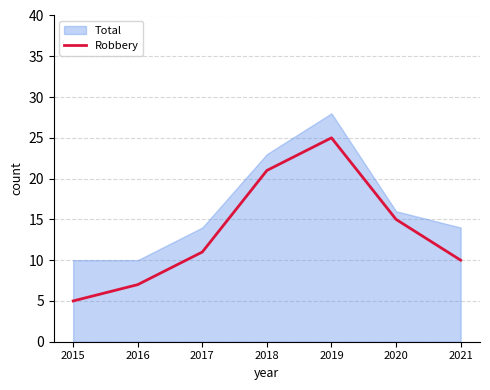

How many data points are less than 11?

3